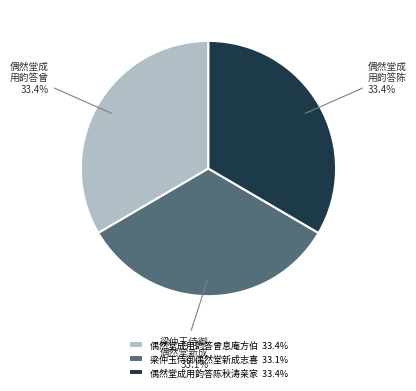

Approximately how many times larger is the value at 偶然堂成用韵答陈秋涛亲家 33.4% compared to 梁仲玉侍御偶然堂新成志喜 33.1%?

1.0